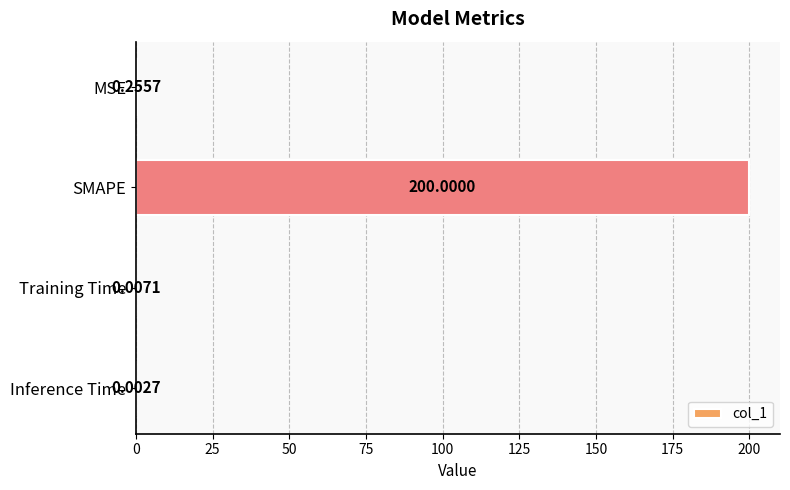

What is the change in value from MSE to Inference Time?

-0.3